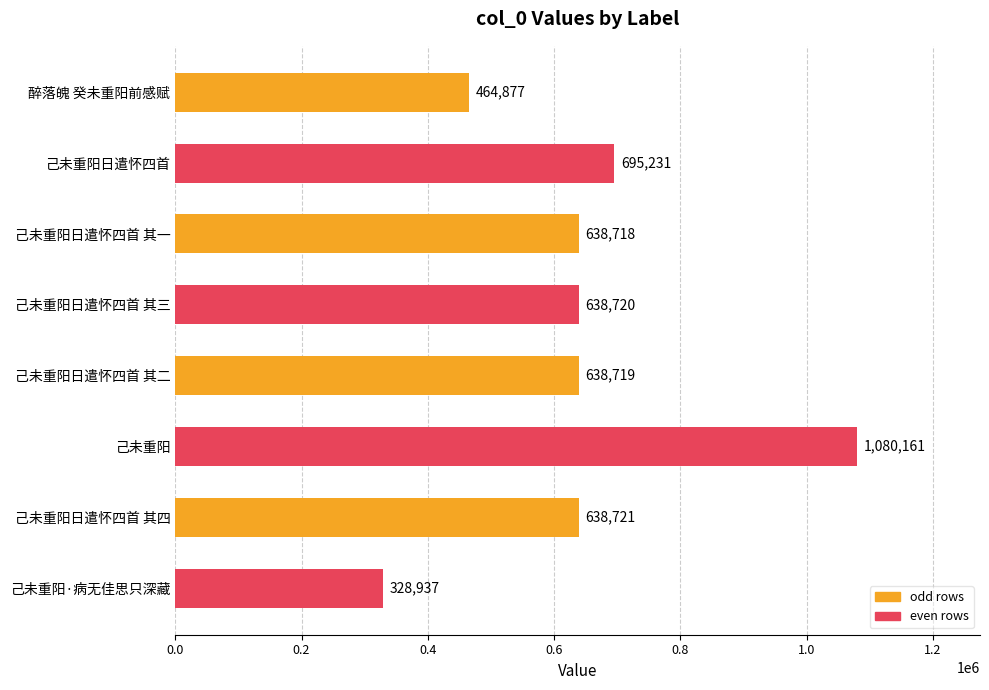

What is the smallest value displayed?

328937